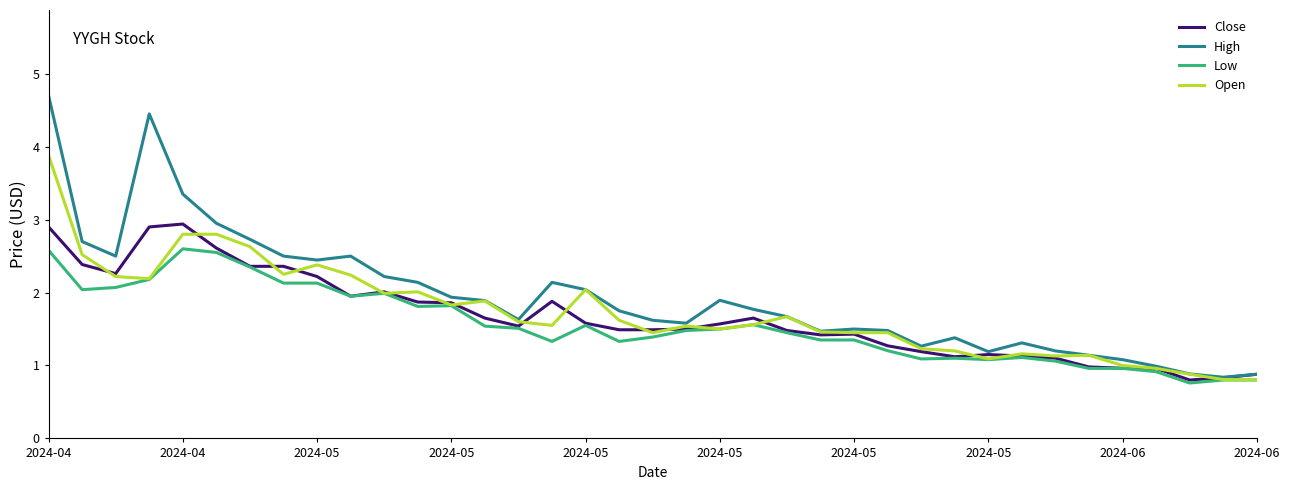

Rank the series by their maximum value, from lowest to highest.

Low, Close, Open, High